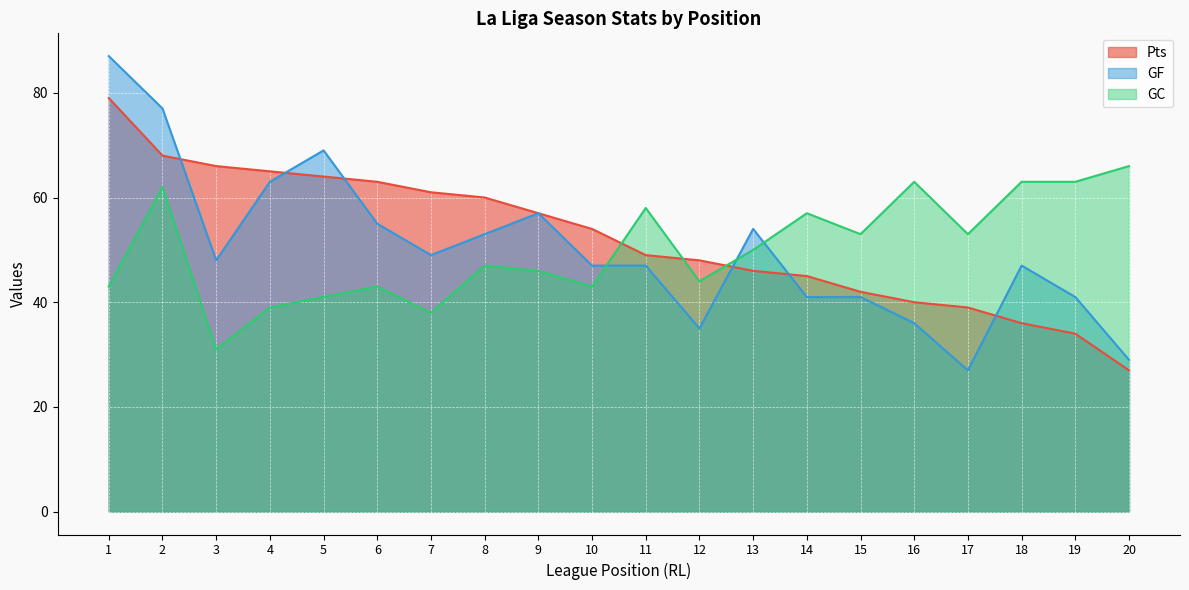

What is the value of the GF point at the 1st from the left?

87